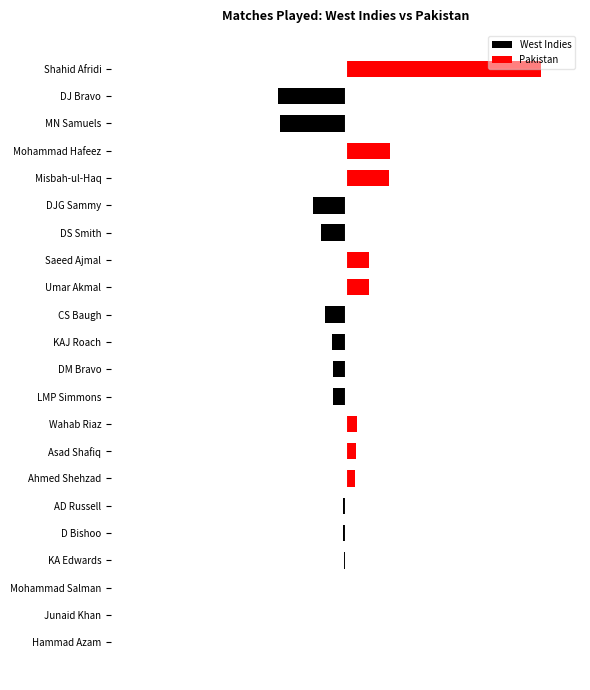

What is the sum of all West Indies values?

-420